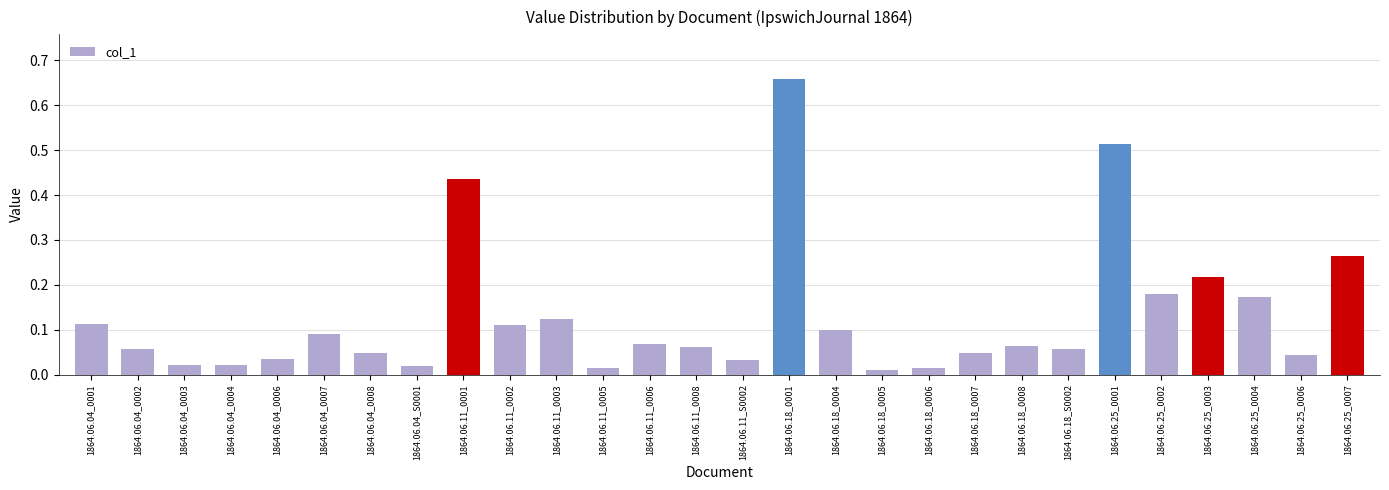

What is the difference between the maximum and minimum values?

0.6